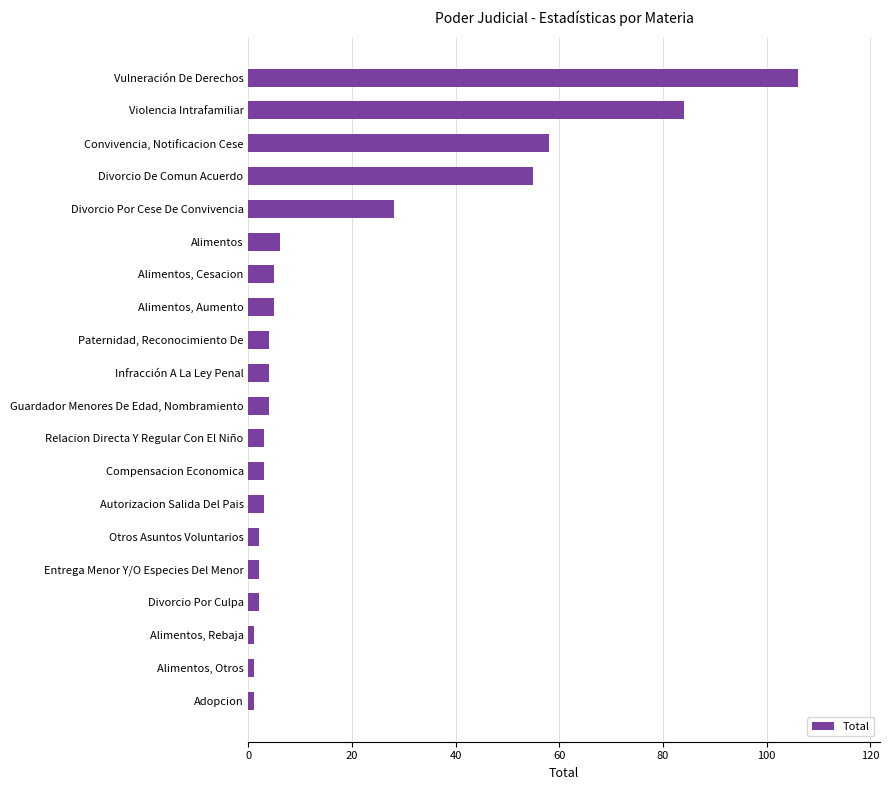

Reading bottom to top, what are all the values shown in this chart?

1	1	1	2	2	2	3	3	3	4	4	4	5	5	6	28	55	58	84	106